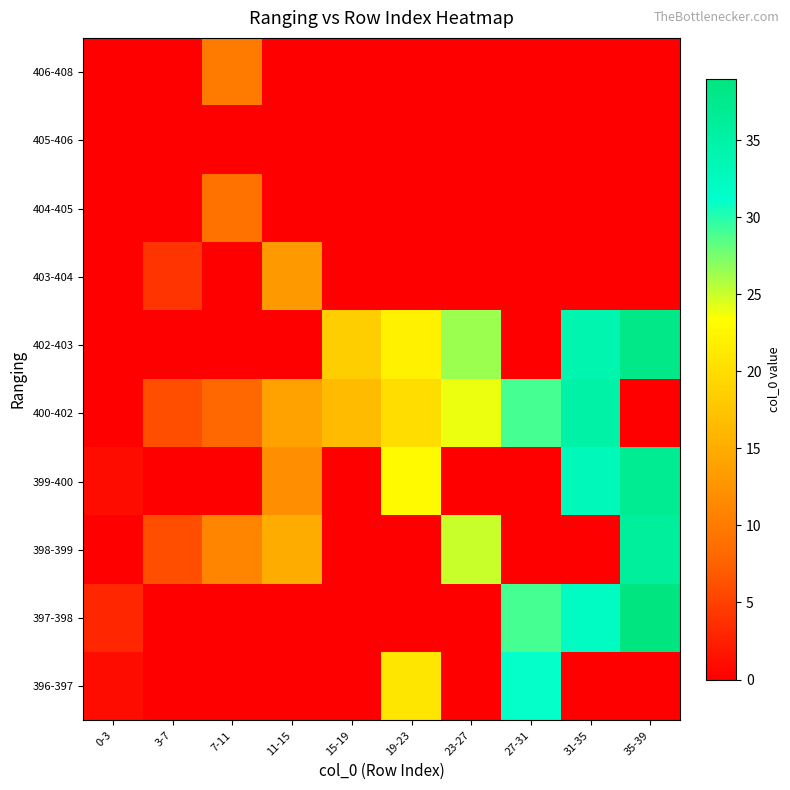

Which series has the largest total across all categories?

400-402